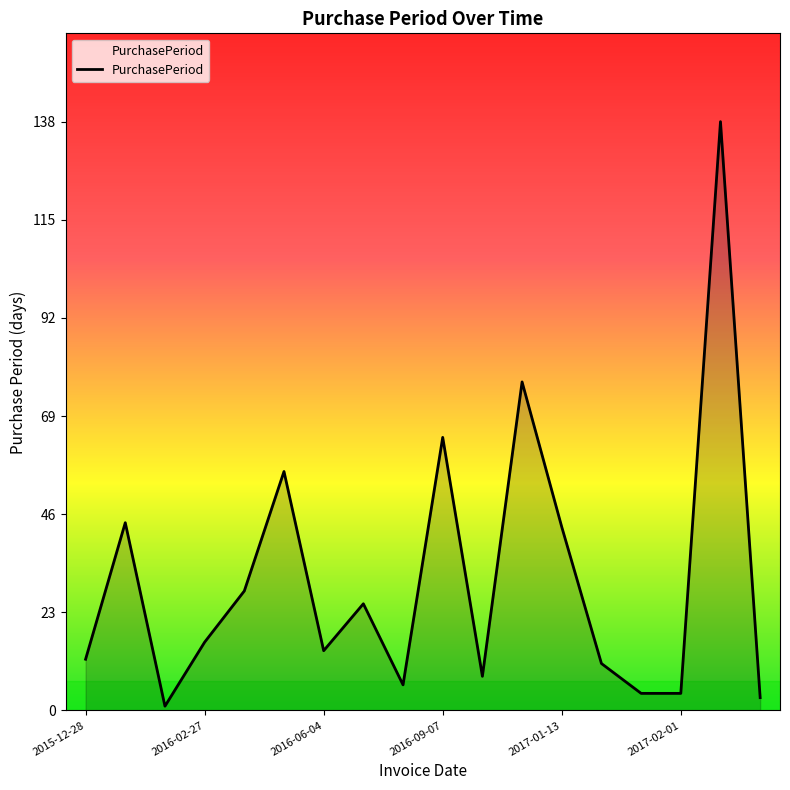

What is the greatest value displayed?

138